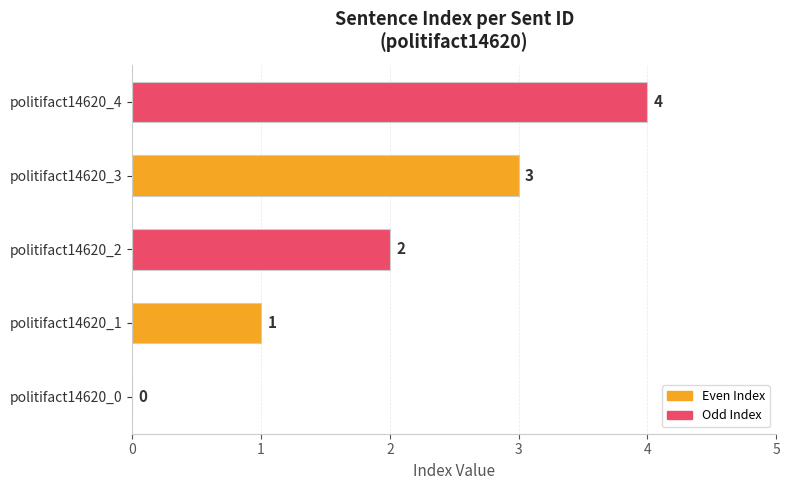

What is the change in value from politifact14620_1 to politifact14620_4?

+3